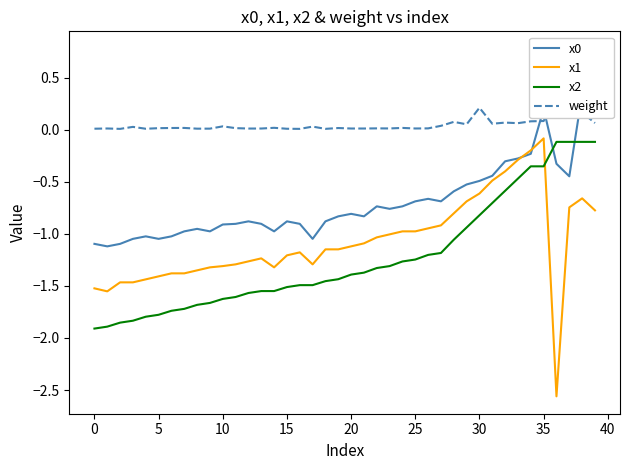

Is it true that x2 equals -0.8 at 30?

True